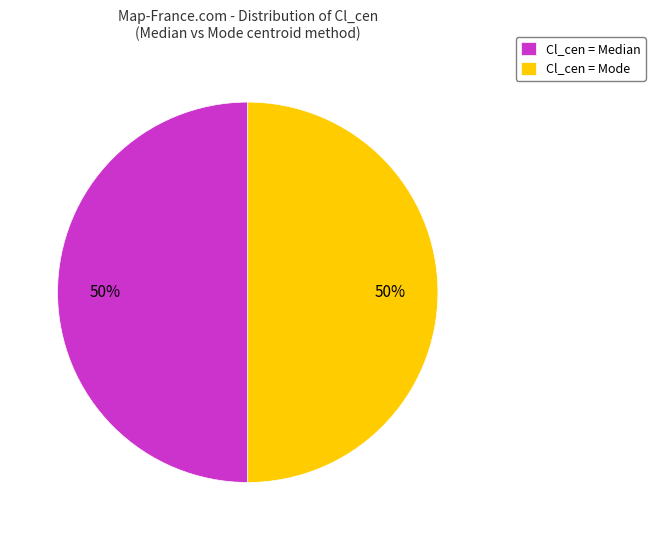

To the nearest percent, what is the average slice percentage?

50%